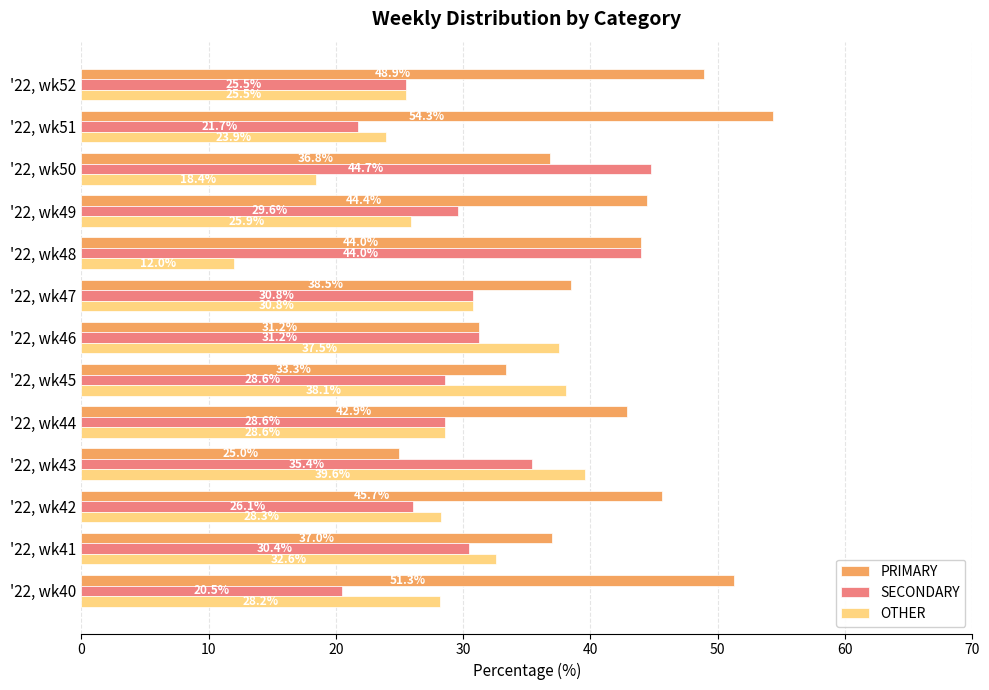

The OTHER series shows 30.8 at '22, wk47. True or false?

True